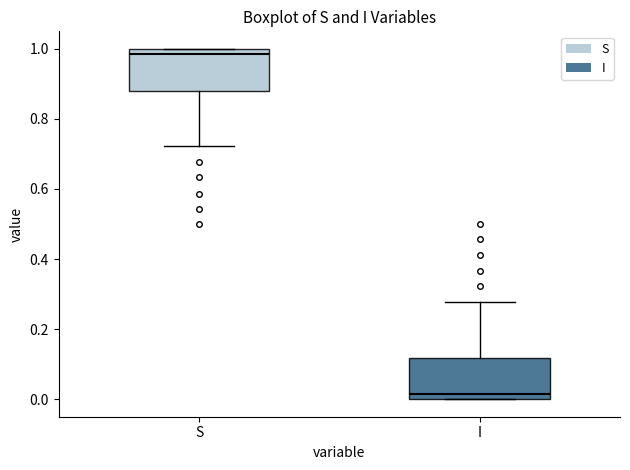

Reading left to right, transcribe this box plot: for each box, give where its median line is, the range the box spans, and where its two whiskers end, as read against the y-axis. The values are not printed on the chart, so give them approximately, as read against the axis.

S: median 0.98, box 0.88 to 1.00, whiskers 0.72 to 1.00
I: median 0.02, box 0.00 to 0.12, whiskers 0.00 to 0.28